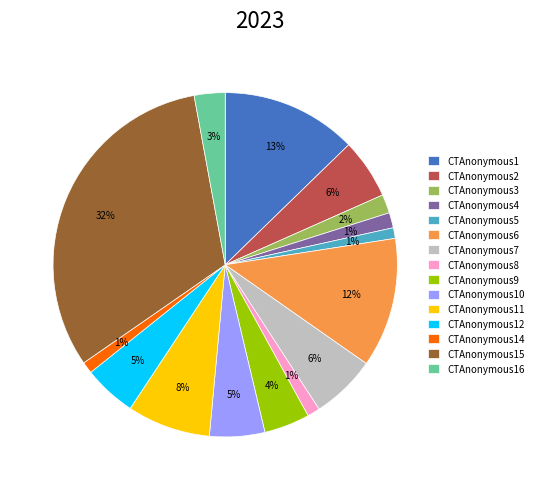

What is the largest slice in the pie chart?

CTAnonymous15